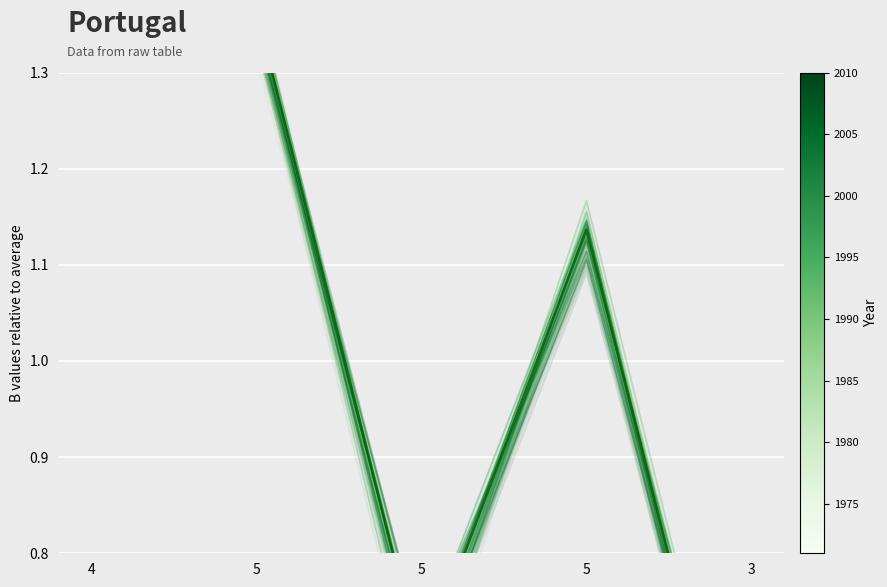

In Year 1971, how many points are lower than both neighbors (excluding endpoints)?

1